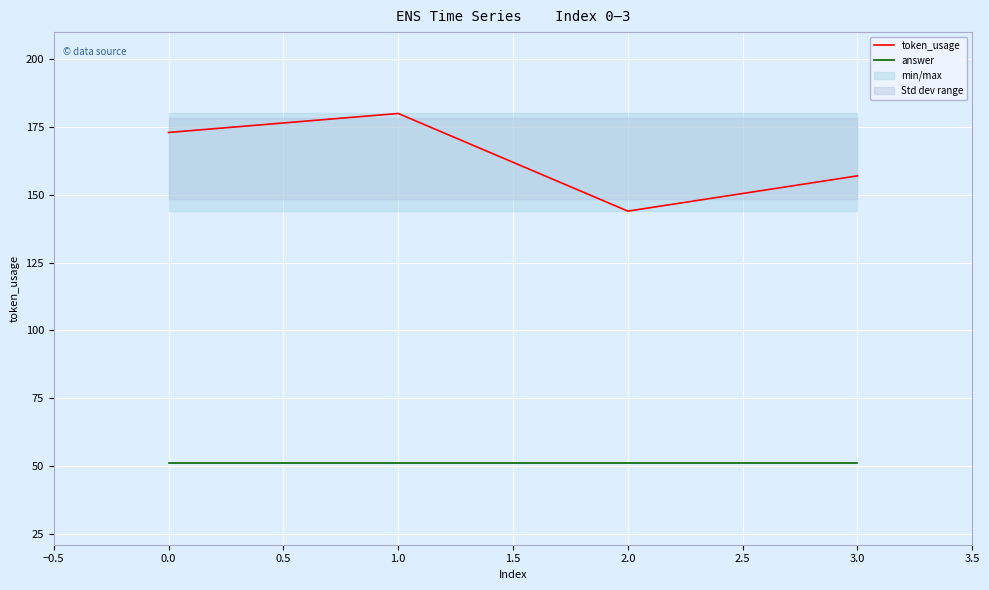

What is the lowest value of the token_usage series?

144